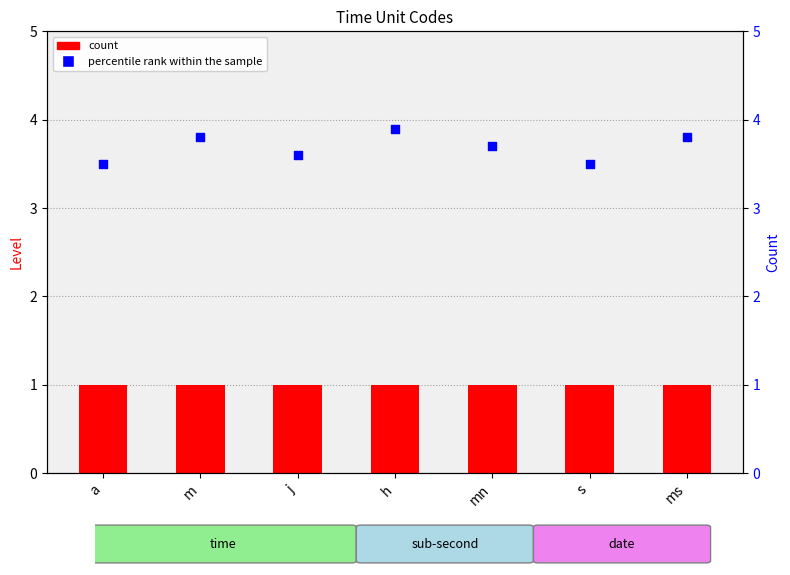

At which category is the sum across all series the highest?

h